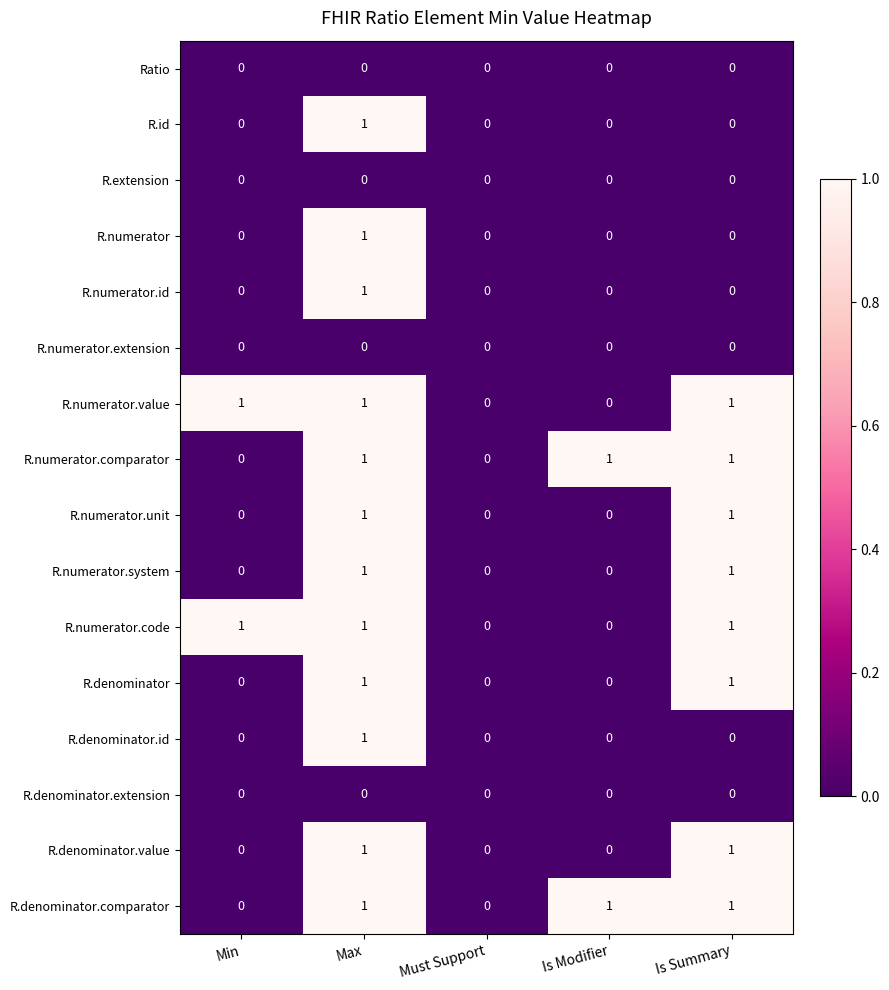

At which category is the sum across all series the highest?

Max